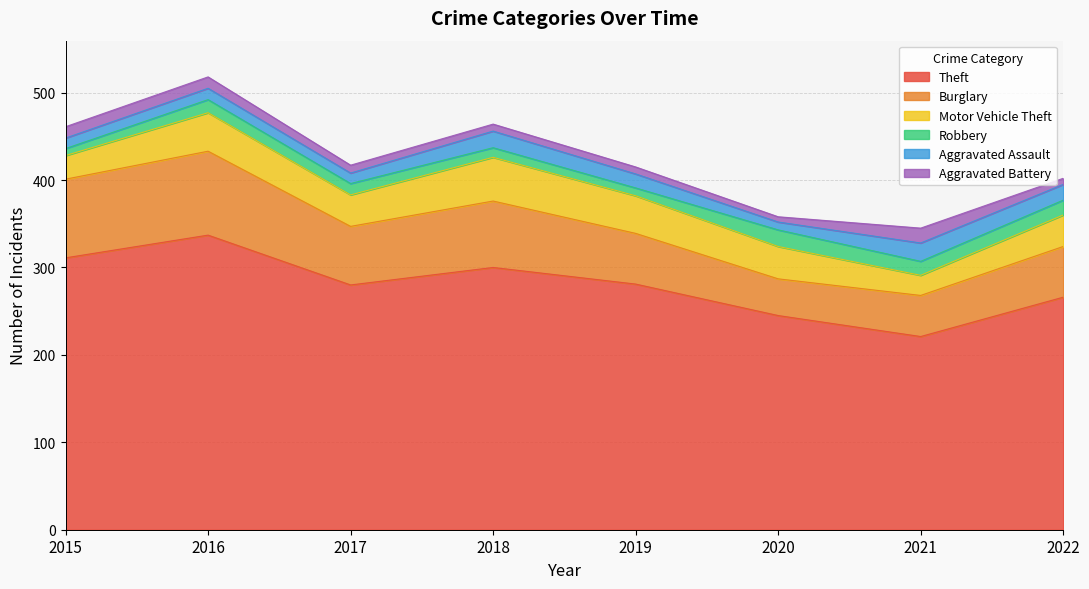

What is the average value of the Aggravated Assault series?

15